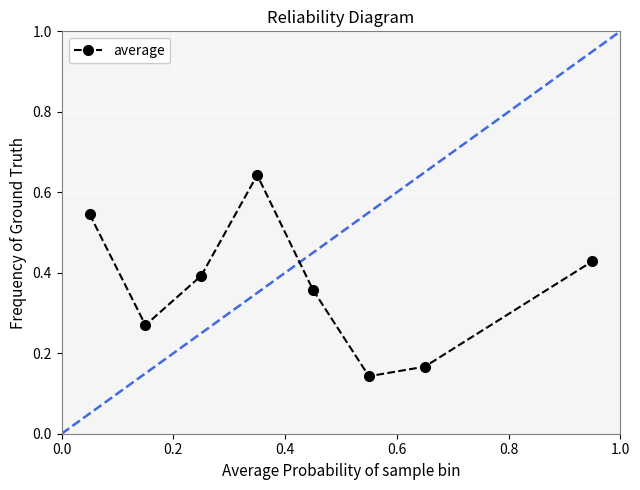

In average, how many points are higher than both neighbors (excluding endpoints)?

1